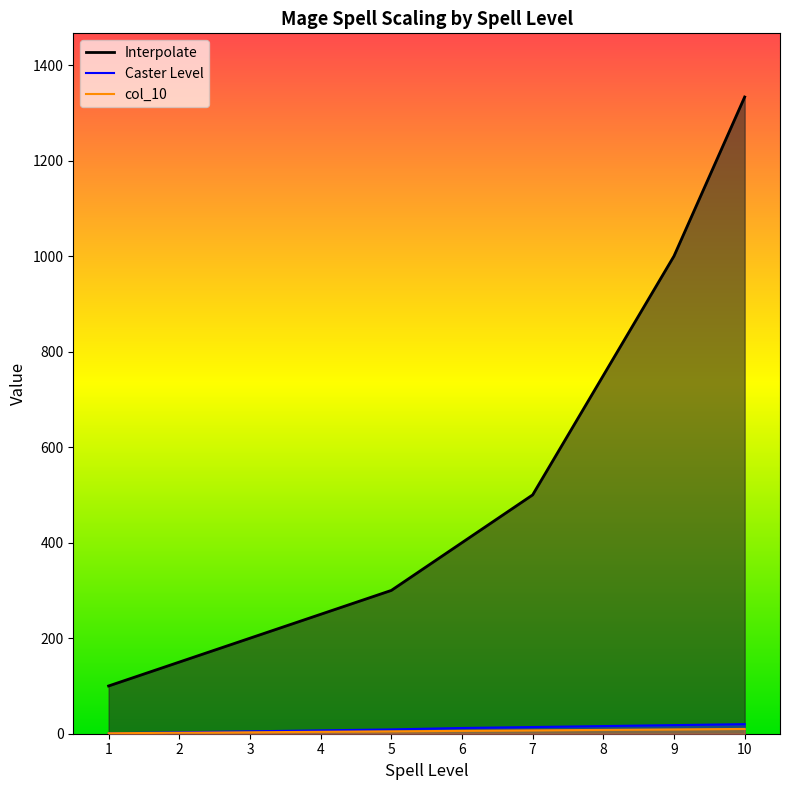

Is it true that Interpolate equals 1333 at 10?

True